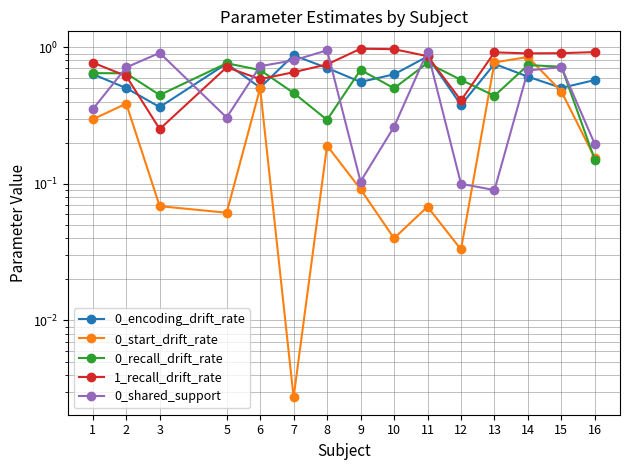

Rank the series by their maximum value, from lowest to highest.

0_recall_drift_rate, 0_start_drift_rate, 0_encoding_drift_rate, 0_shared_support, 1_recall_drift_rate